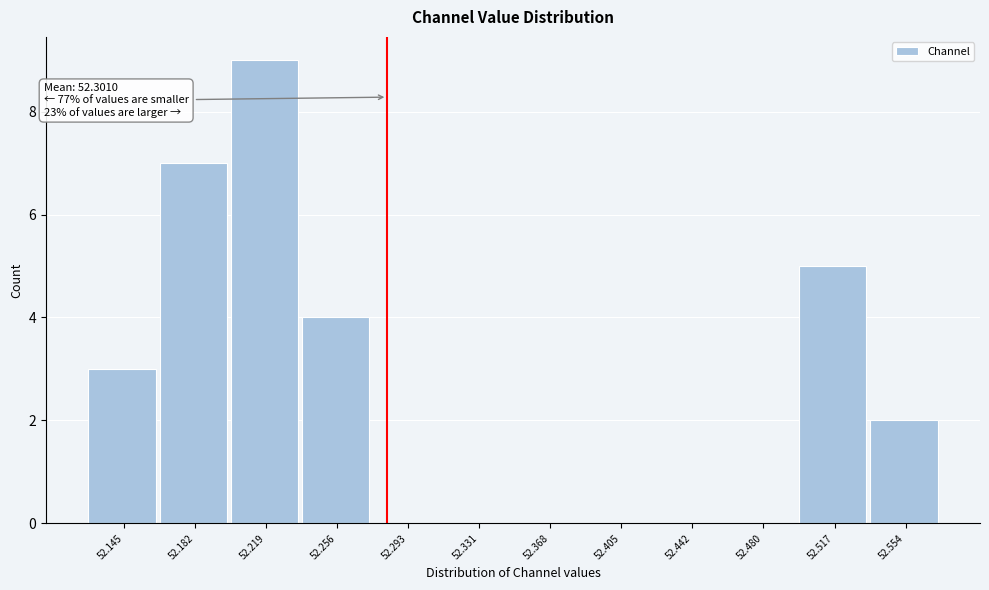

Reading left to right, what are all the values shown in this chart?

52.145=3	52.182=7	52.219=9	52.256=4	52.293=0	52.331=0	52.368=0	52.405=0	52.442=0	52.480=0	52.517=5	52.554=2